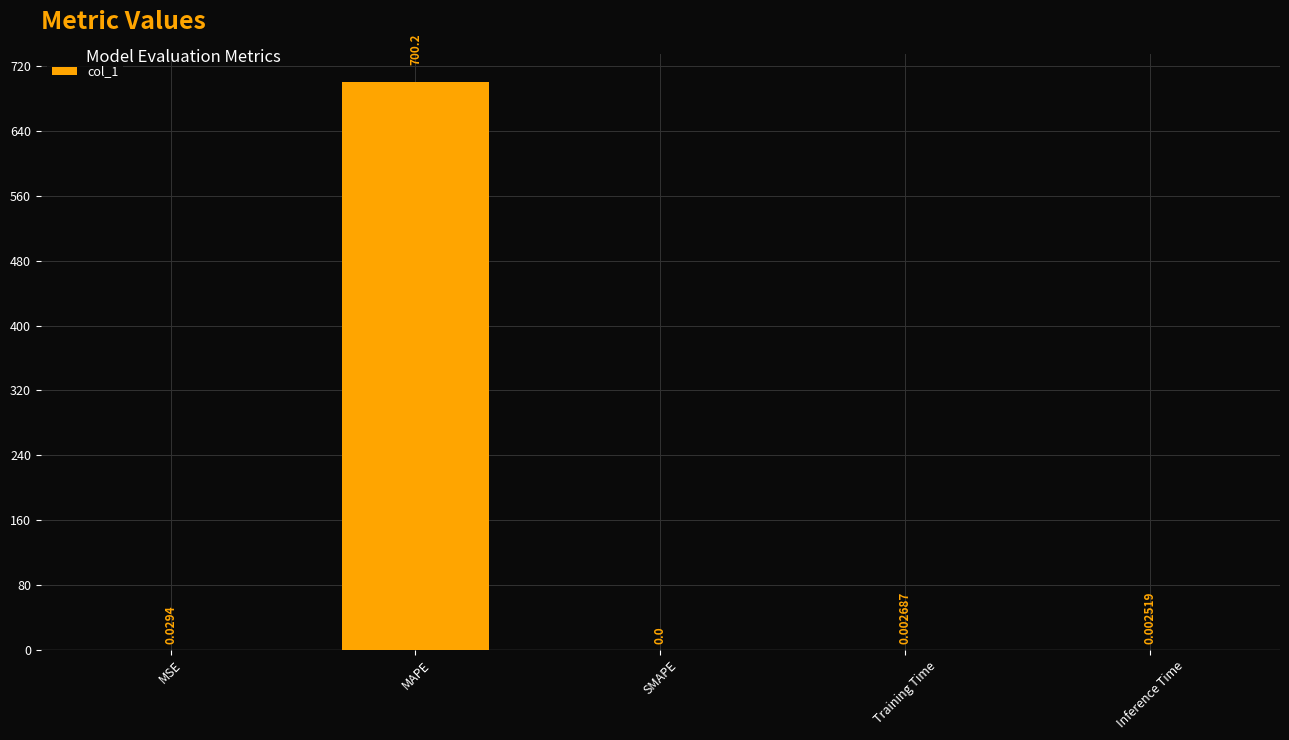

Where is the data nearest to the value 350?

MSE